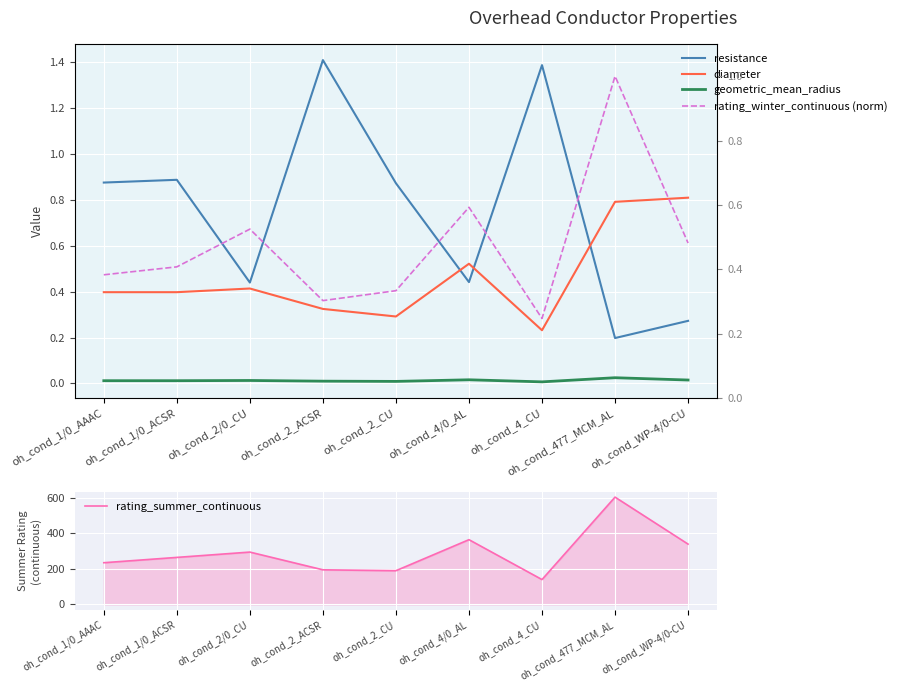

At oh_cond_2_CU, list the series in order from largest to smallest.

rating_summer_continuous, resistance, rating_winter_continuous (norm), diameter, geometric_mean_radius